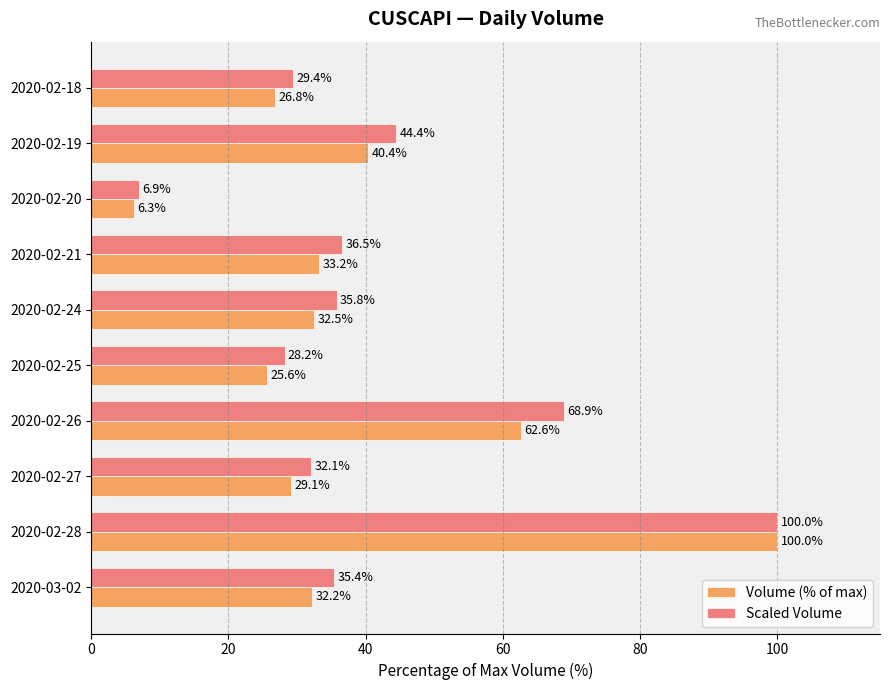

What is the difference between the maximum and second lowest values in the Scaled Volume series?

71.8